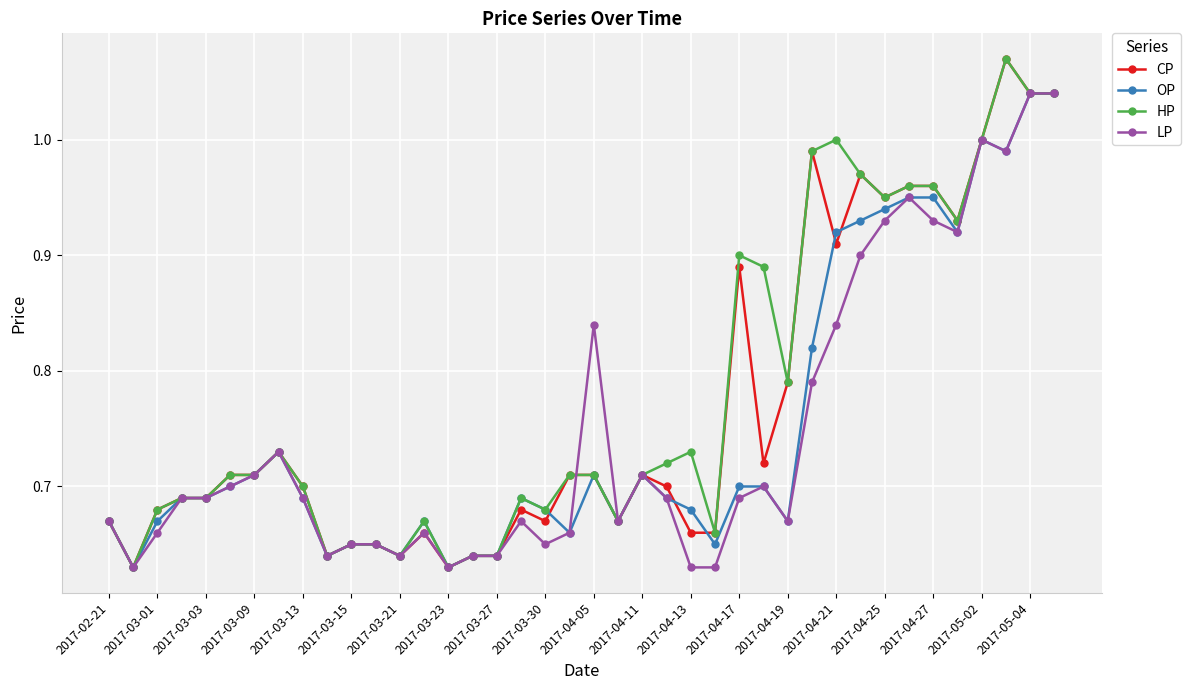

At how many categories does at least one series exceed 0?

40